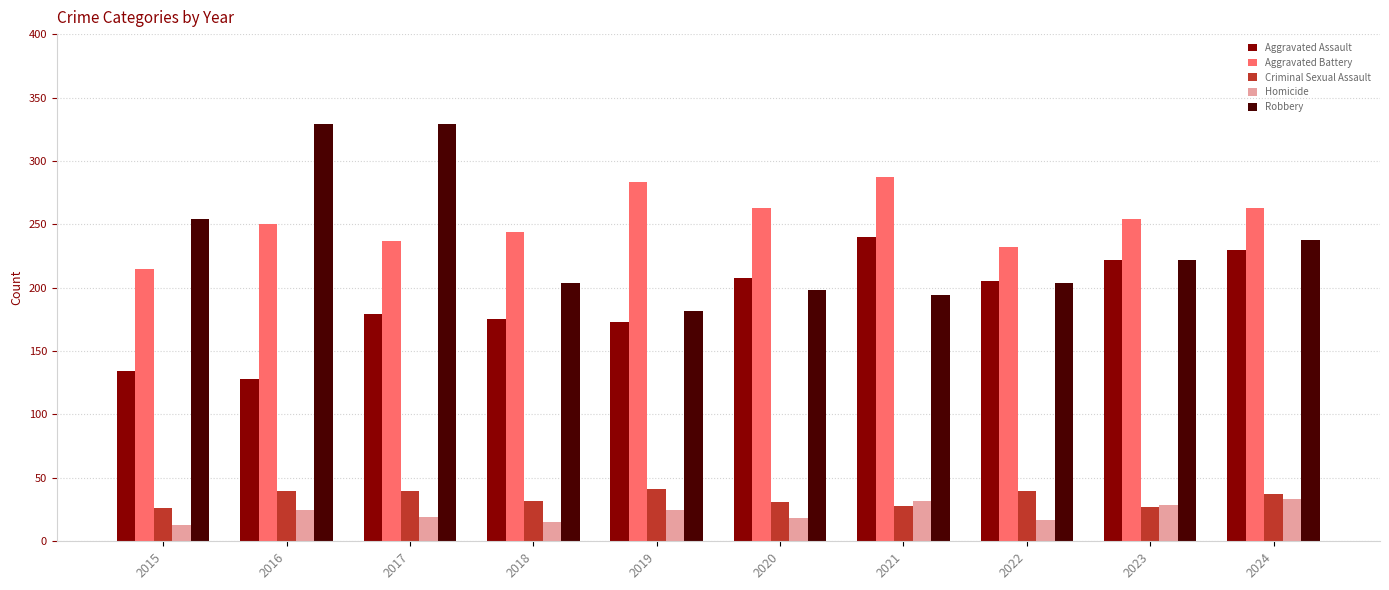

The Robbery series shows 254 at 2015. True or false?

True